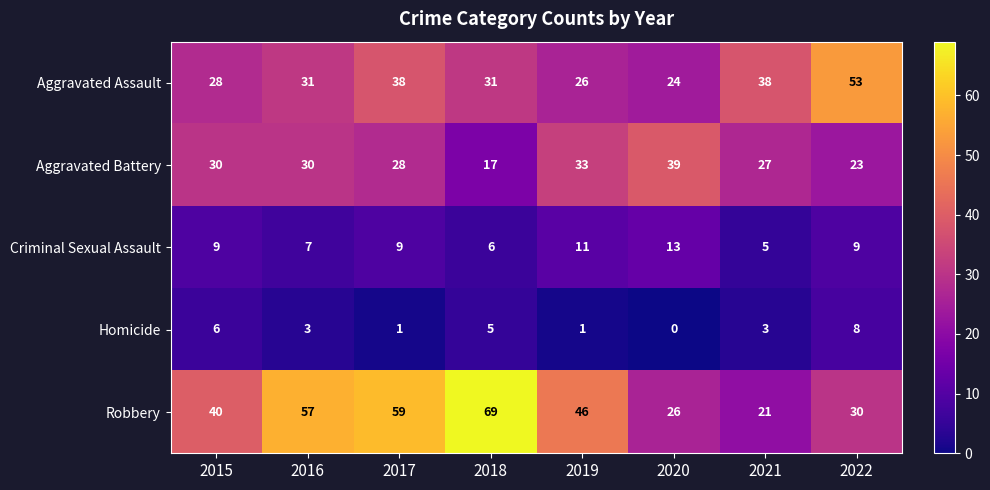

Is it true that Aggravated Battery equals 43 at 2021?

False